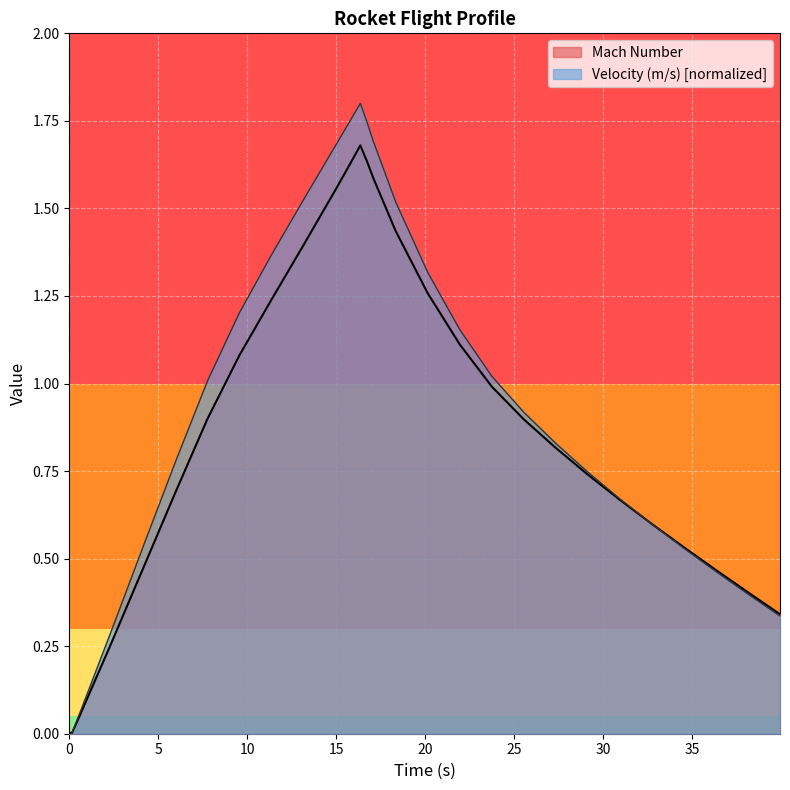

How many lines are shown in the chart?

2